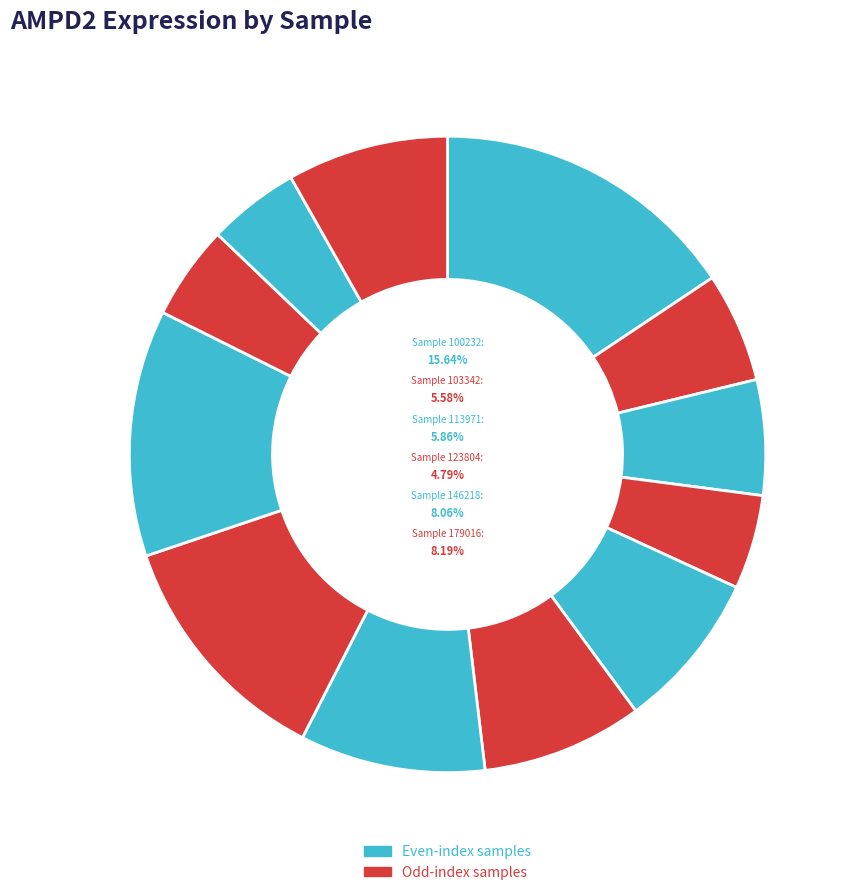

Do 100232 and 273919 together represent more than half of the pie?

No